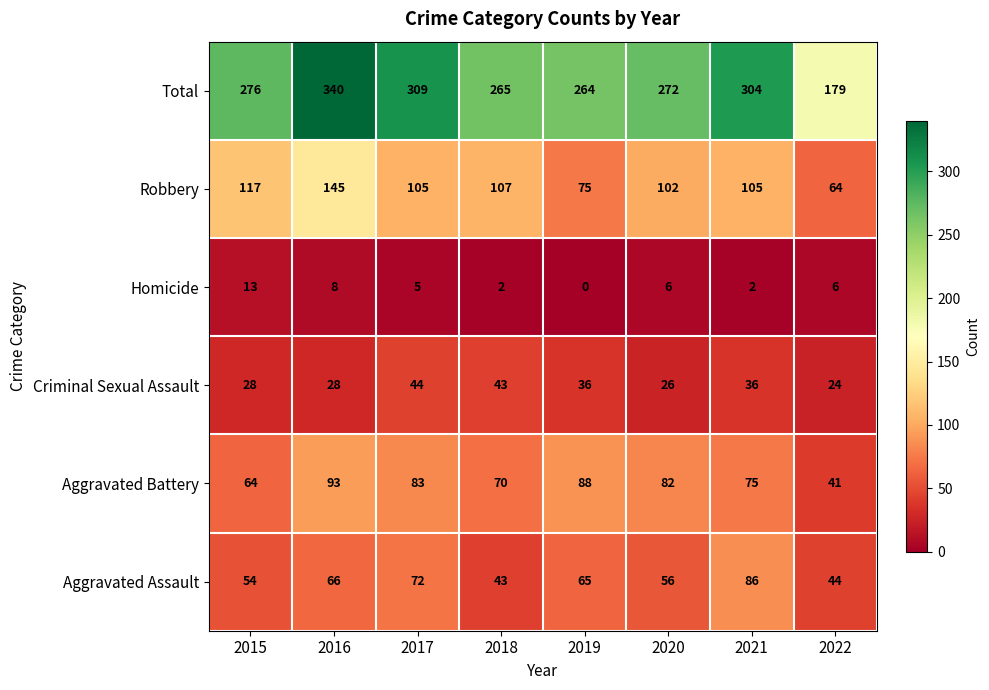

Rank the series at 2016 from highest to lowest value.

Total, Robbery, Aggravated Battery, Aggravated Assault, Criminal Sexual Assault, Homicide